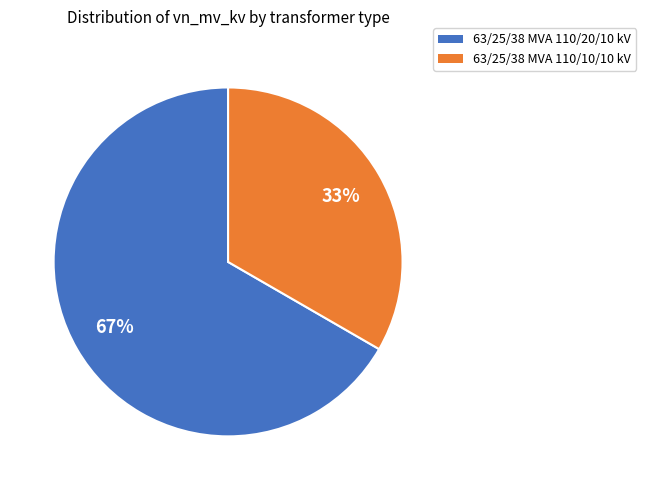

To the nearest percent, what percentage of the pie is 63/25/38 MVA 110/20/10 kV?

67%